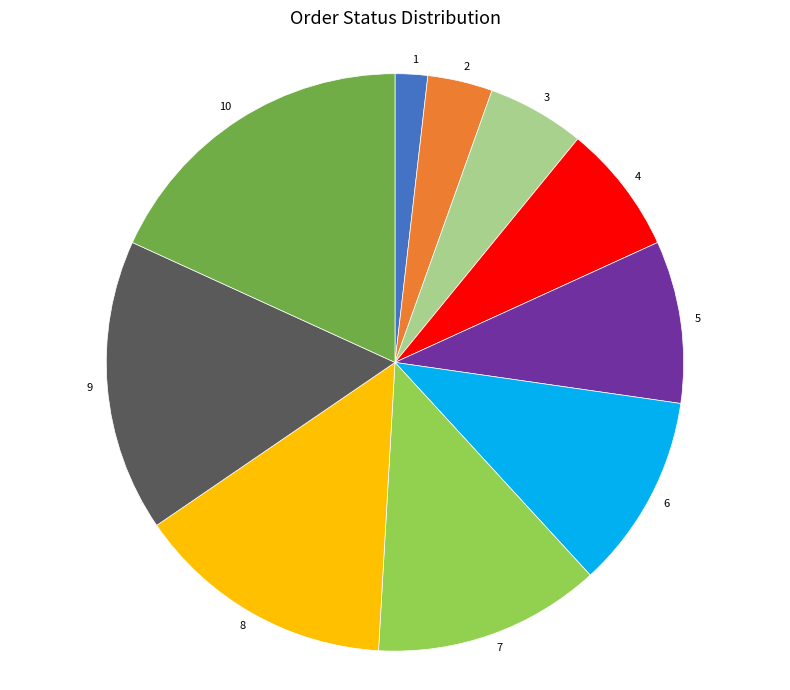

Is there a majority slice in this chart?

No